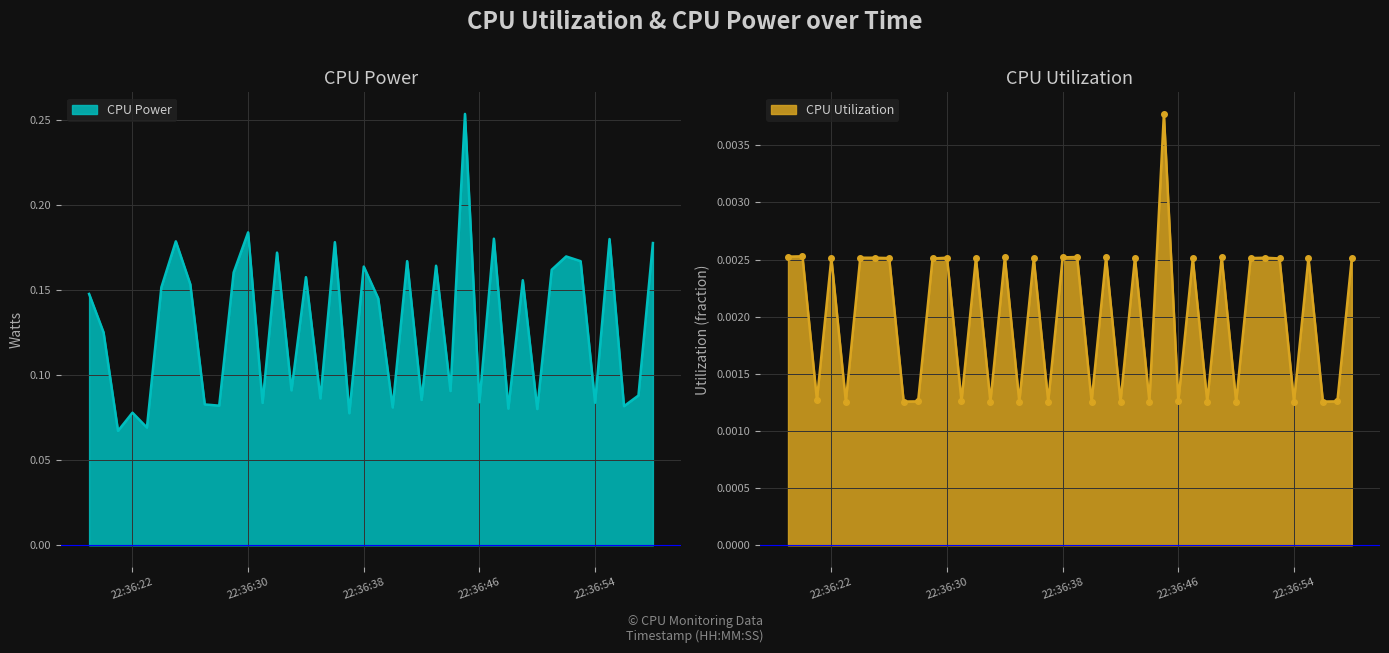

What is the value of the CPU Power point at the 17th from the left?

0.1